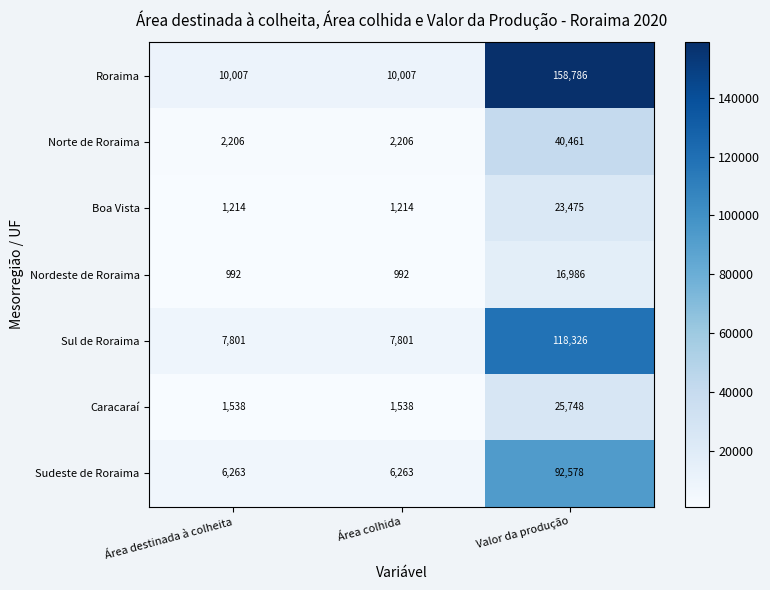

Reading left to right, transcribe all the data shown in this chart.

Roraima: 10007	10007	158786
Norte de Roraima: 2206	2206	40461
Boa Vista: 1214	1214	23475
Nordeste de Roraima: 992	992	16986
Sul de Roraima: 7801	7801	118326
Caracaraí: 1538	1538	25748
Sudeste de Roraima: 6263	6263	92578